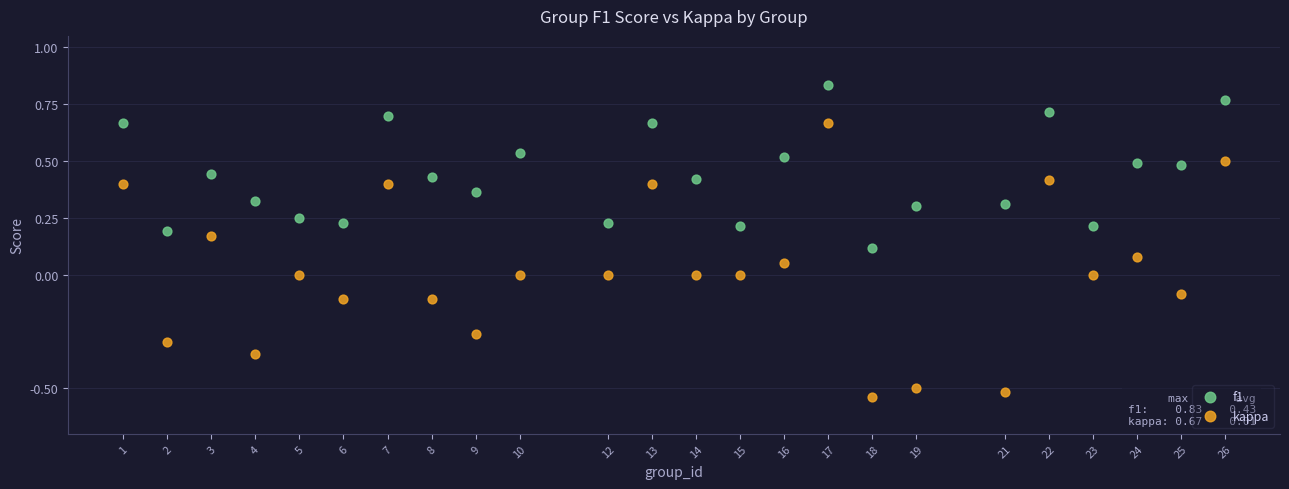

Which series has the widest spread of Y values?

kappa